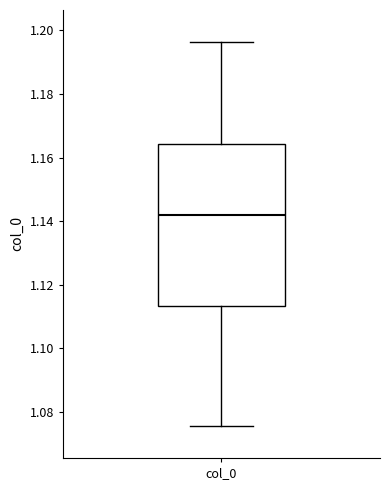

Where does the upper whisker of the box for col_0 end on the y-axis? The values are not printed on the chart, so give them approximately, as read against the axis.

1.196